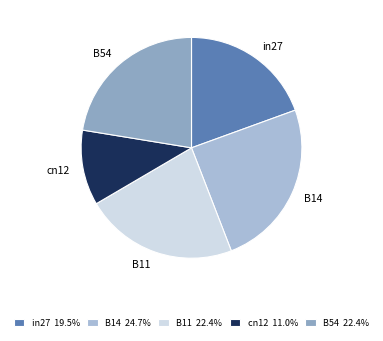

Count the number of slices in the pie.

5